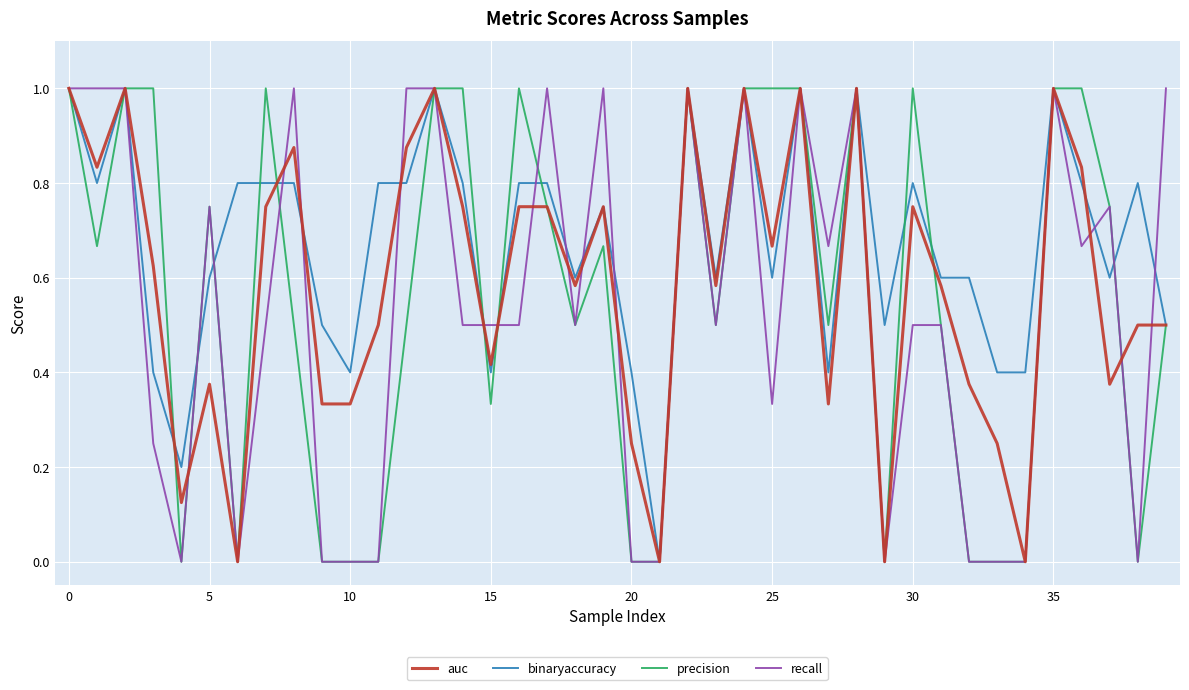

List the series in order of their overall mean, highest first.

binaryaccuracy, auc, precision, recall